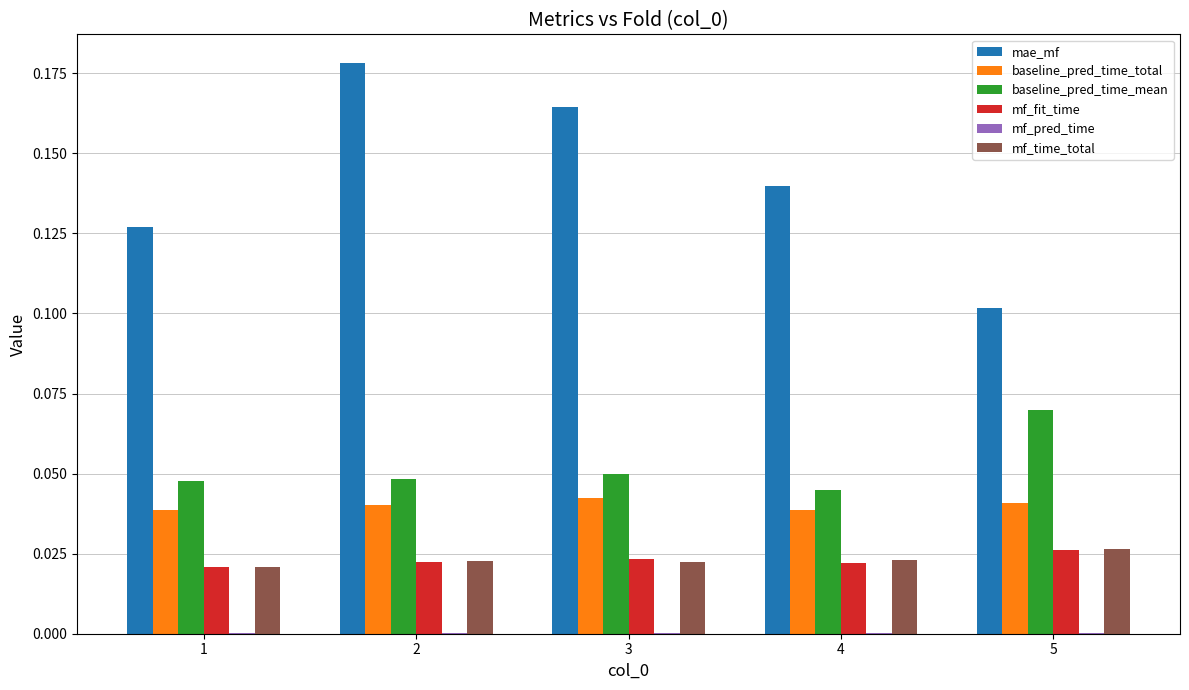

Count the number of categories in the chart.

5